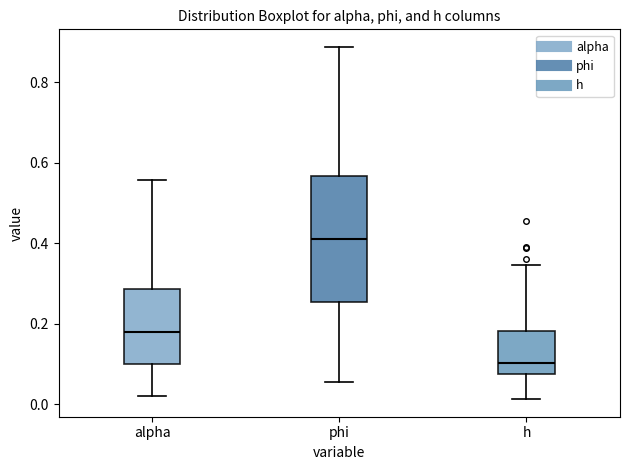

Which box's median line is the lowest?

h